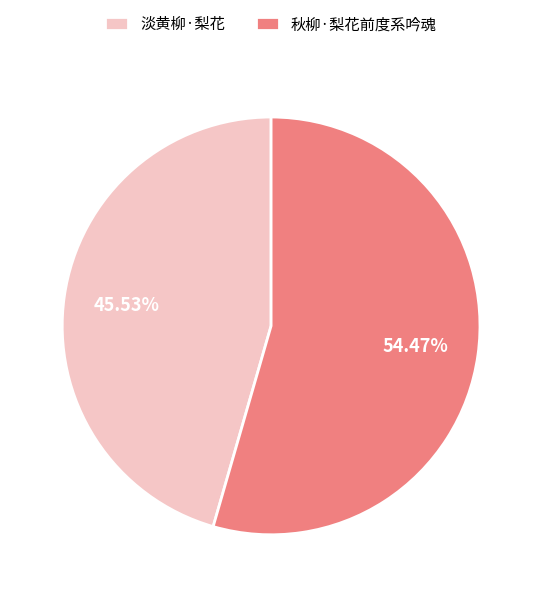

Which slice is the largest?

秋柳·梨花前度系吟魂